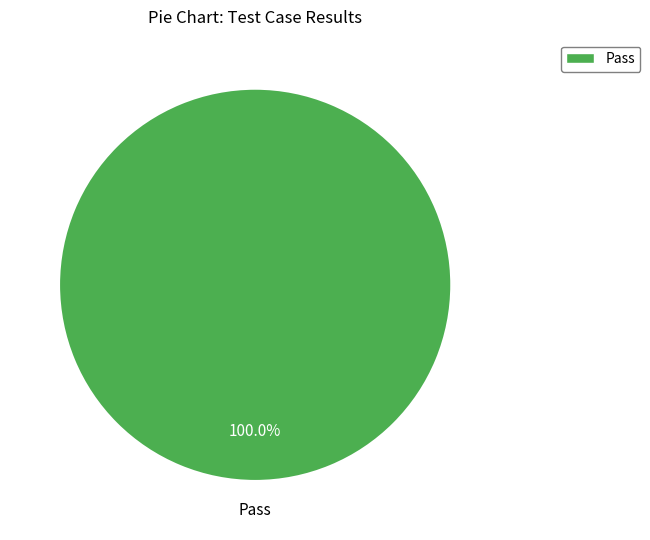

Is Pass the majority of the pie?

Yes